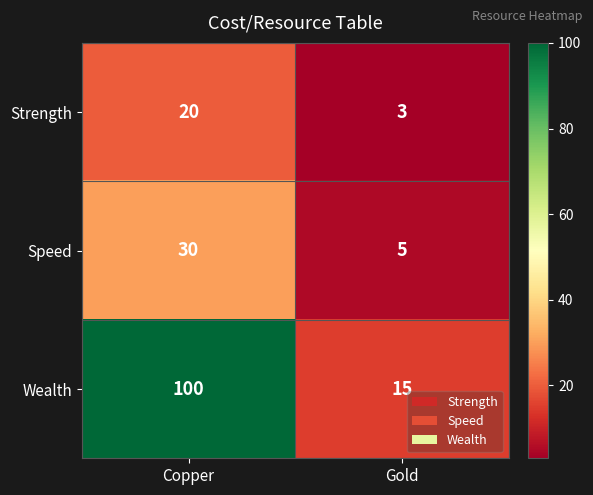

What is the difference between the maximum and minimum values in the Strength series?

17